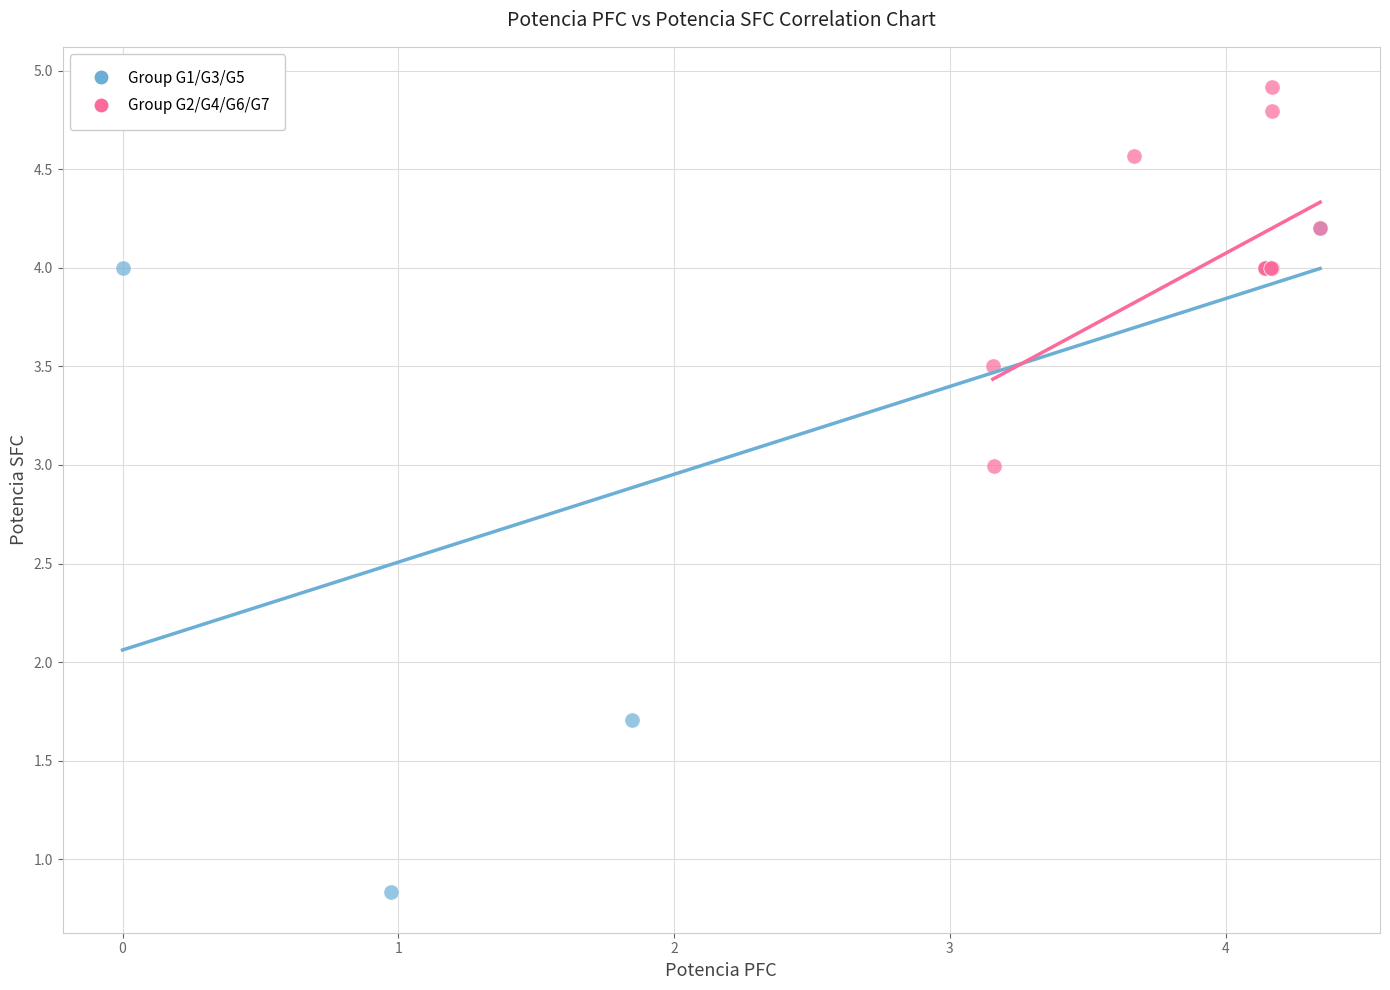

Which series reaches the maximum Y coordinate?

Group G2/G4/G6/G7